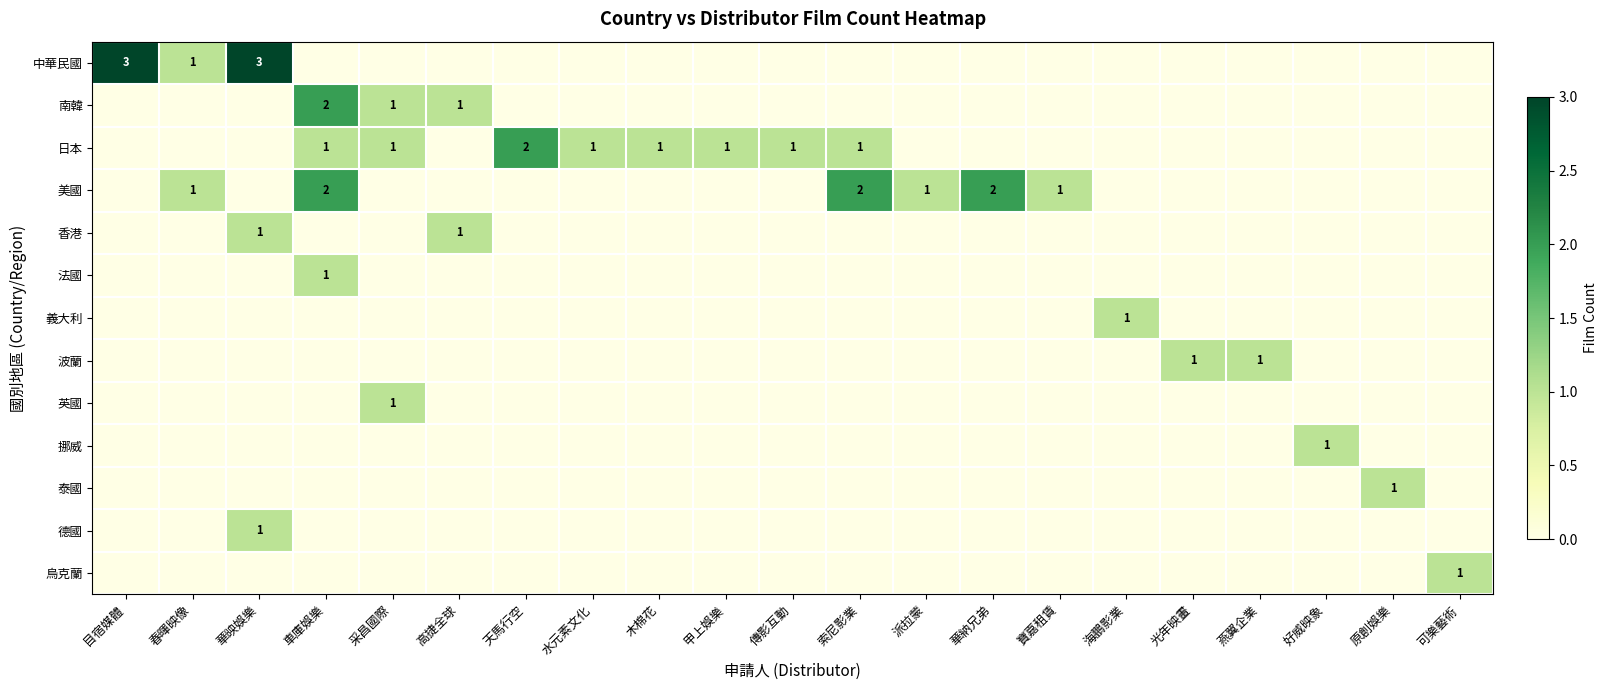

How many data points does each series have?

21